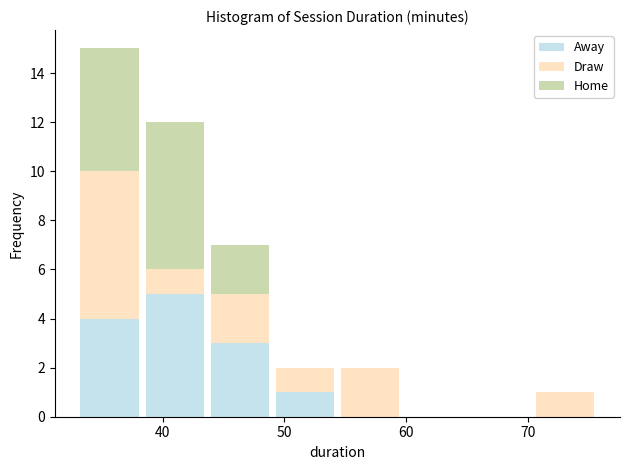

Reading left to right, list every stacked bar in this chart as the range it spans on the x-axis followed by its total height. Neither the bar edges nor the heights are printed on the chart, so give them approximately, as read against the axes.

33 to 38: 15
38 to 44: 12
44 to 49: 7
49 to 54: 2
54 to 60: 2
60 to 65: 0
65 to 70: 0
70 to 76: 1